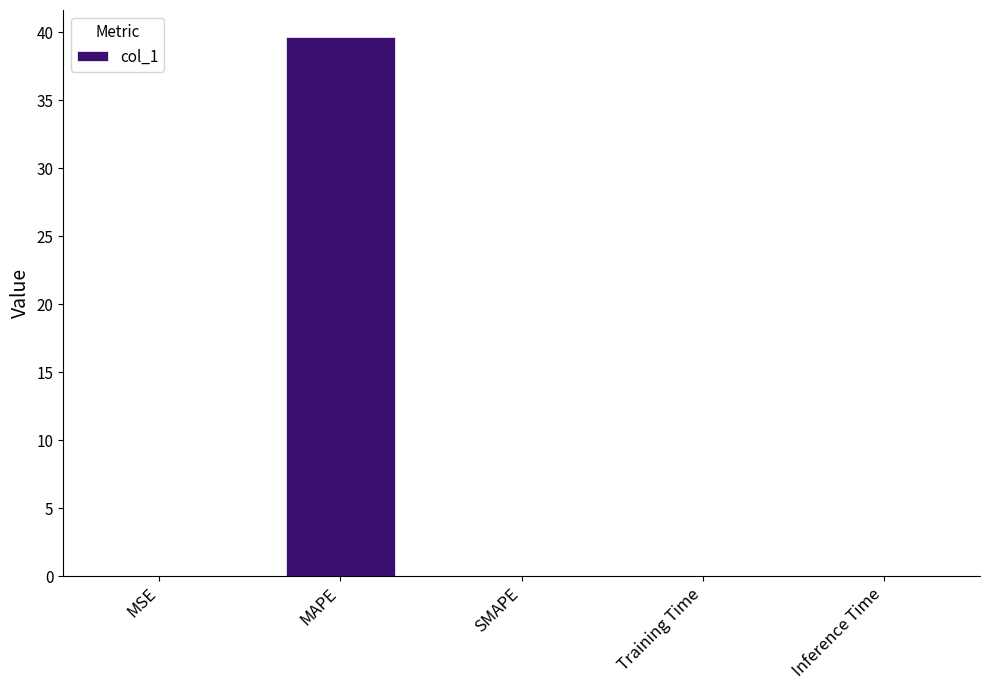

Which category has the highest value across all series?

MAPE